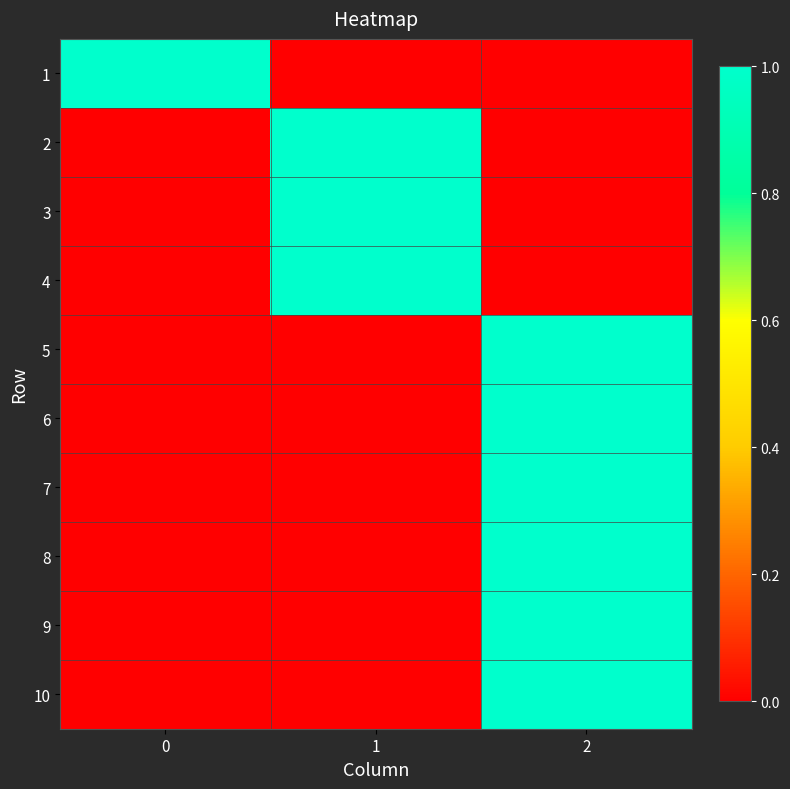

Which category has the lowest value across all series?

1